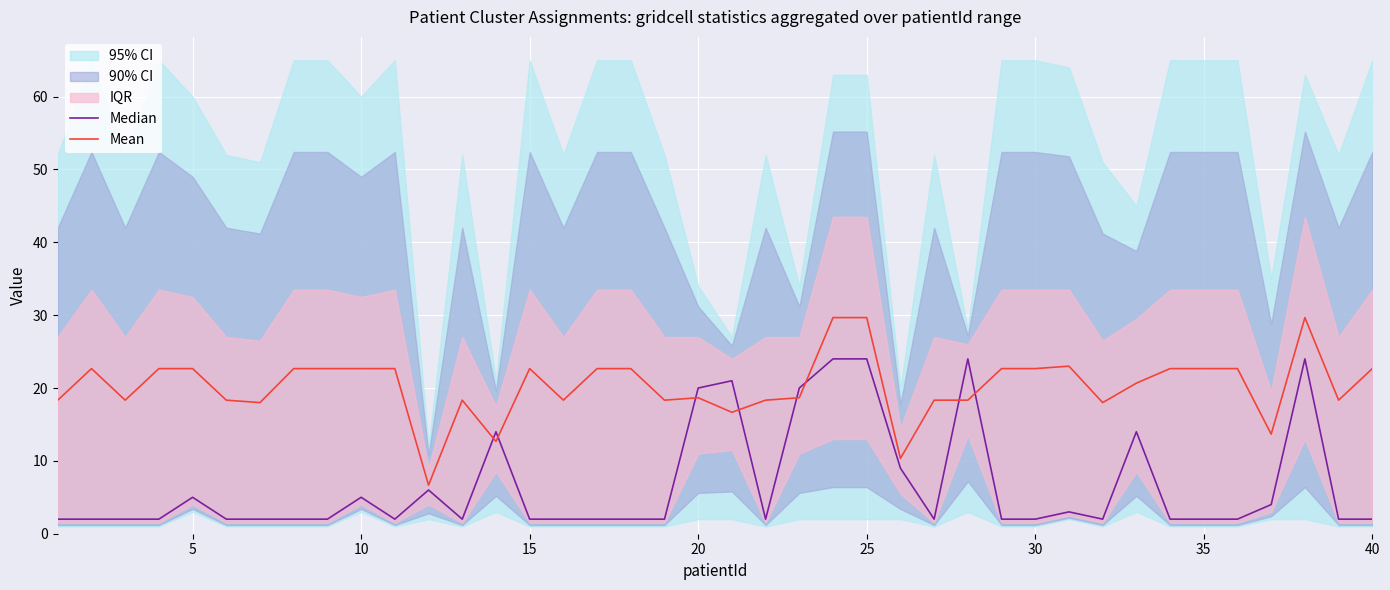

What is the minimum value for Mean?

6.7